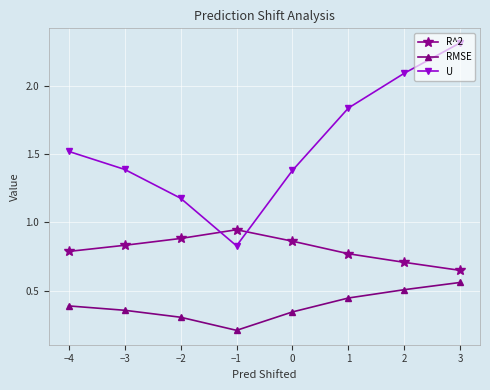

True or false: U has more than 1 interior local peaks.

False